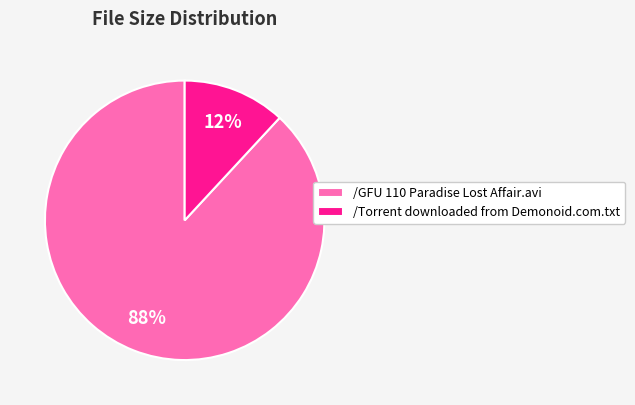

Approximately how many times larger is the value at /Torrent downloaded from Demonoid.com.txt compared to /GFU 110 Paradise Lost Affair.avi?

0.1